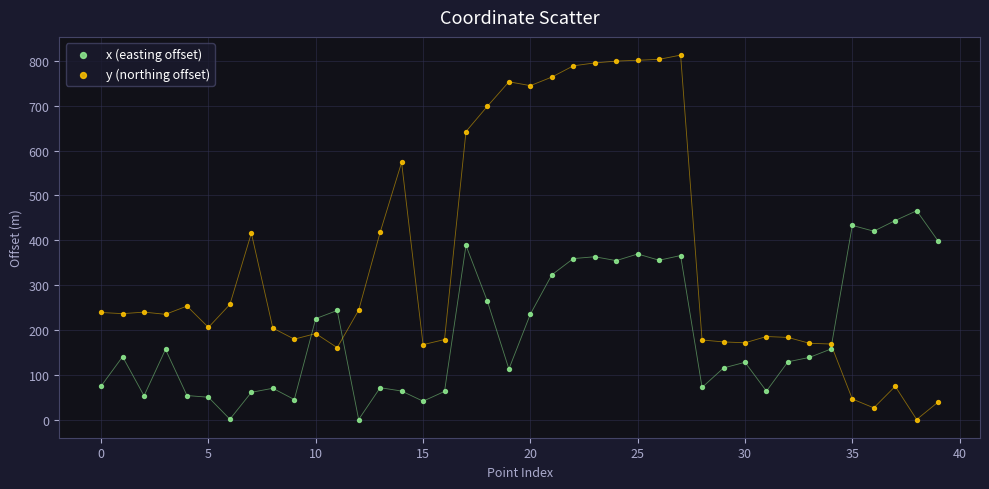

Which series has the widest spread of Y values?

y (northing offset)